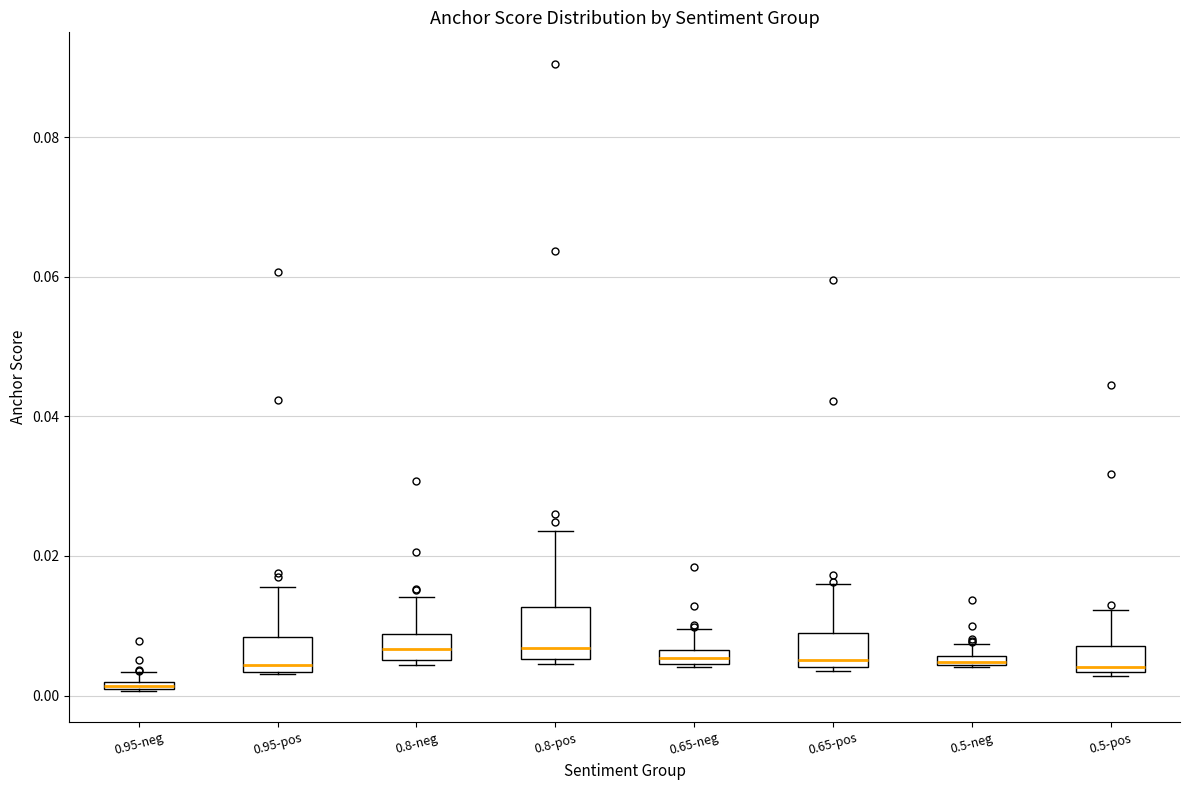

Which box is the tallest, from its lower edge to its upper edge?

0.8-pos